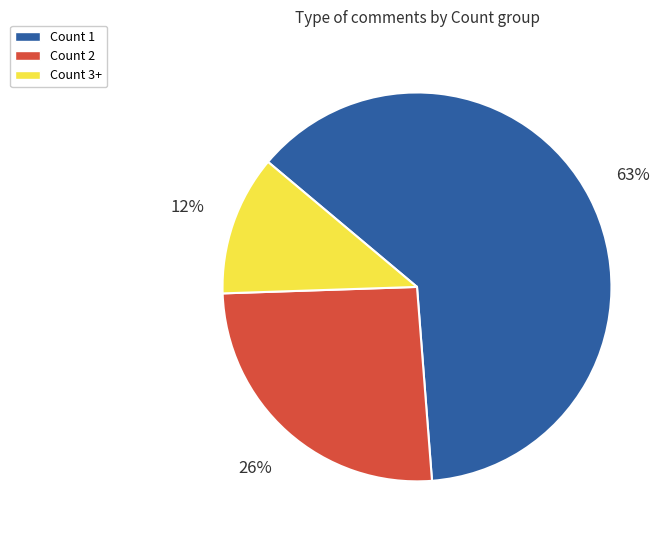

Which has a higher value, Count 2 or Count 3+?

Count 2